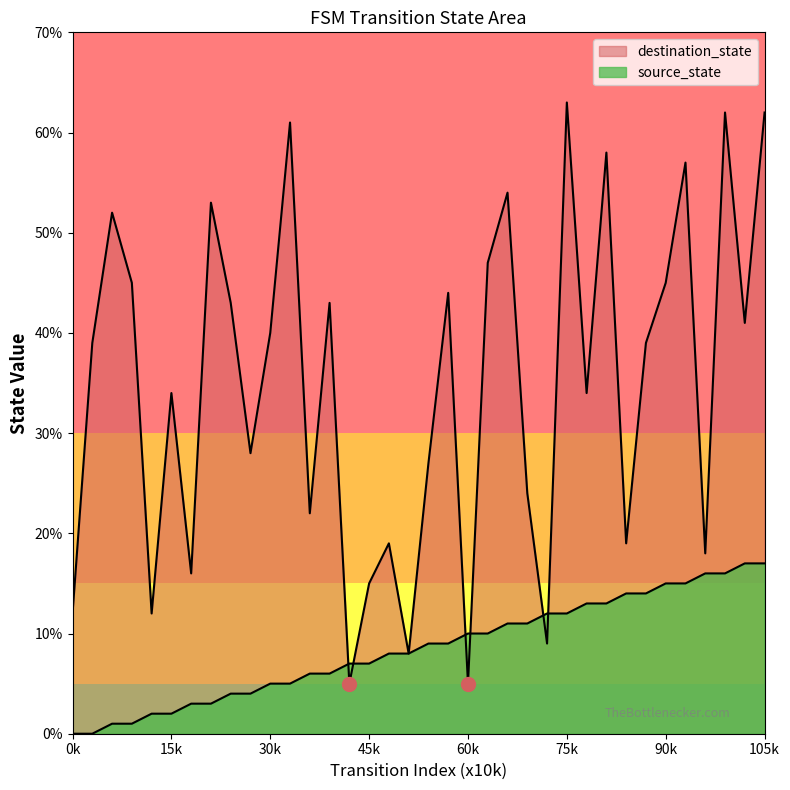

How many lines are shown in the chart?

2